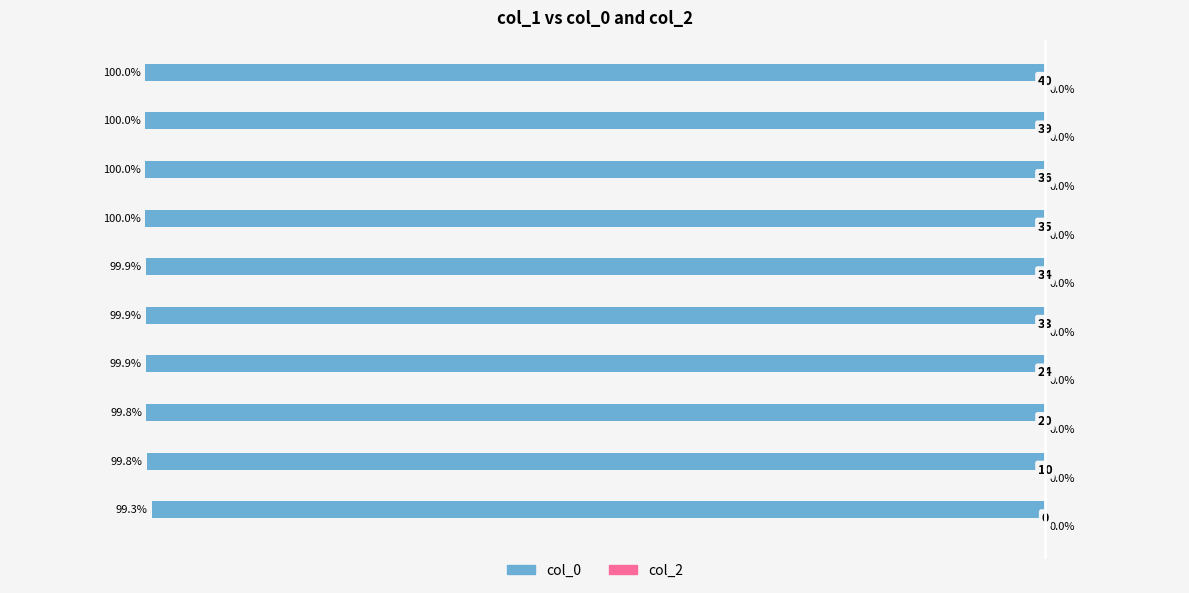

At which category does the chart reach its minimum across all series?

9